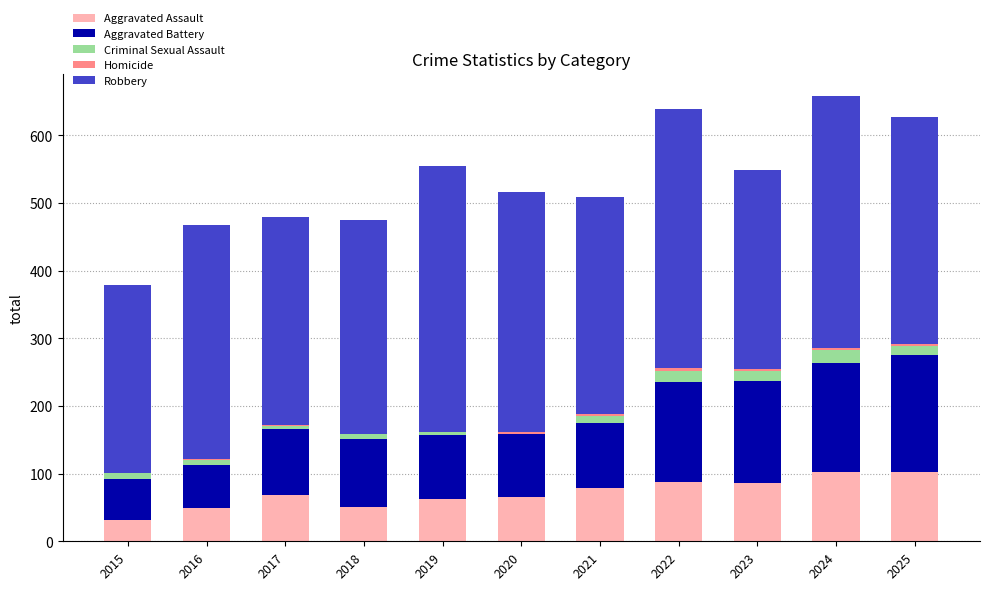

True or false: Aggravated Assault has a value of 51 at 2018.

True